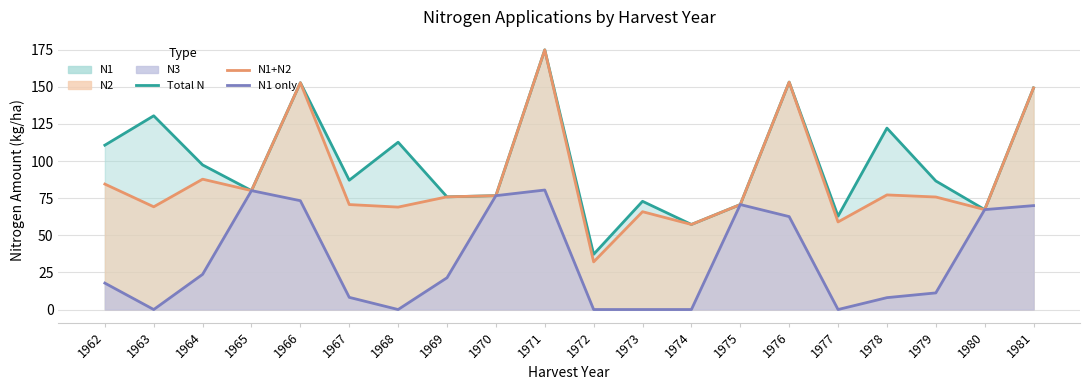

Read the N1 only value at 1970.

76.7